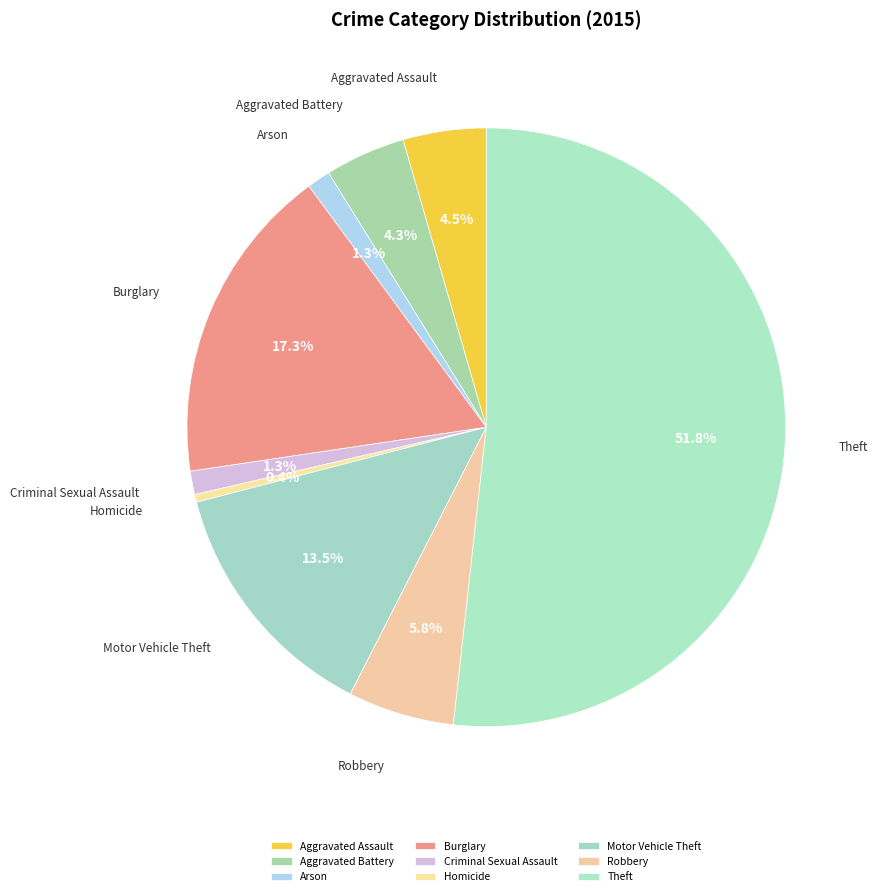

To the nearest percent, what is the combined percentage of Robbery and Aggravated Assault?

10%